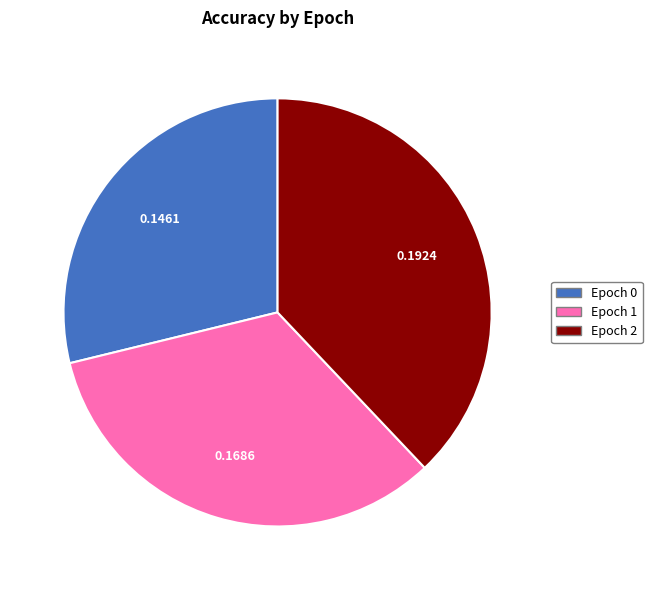

Is there any slice that represents more than half of the pie?

No